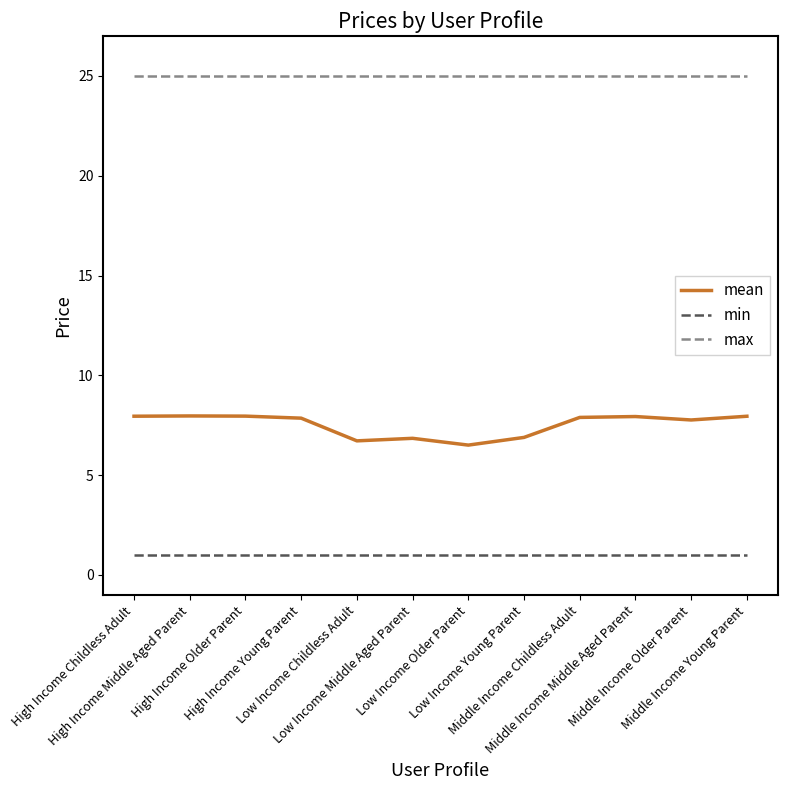

What is the spread (max minus min) of values at High Income Middle Aged Parent?

24.0